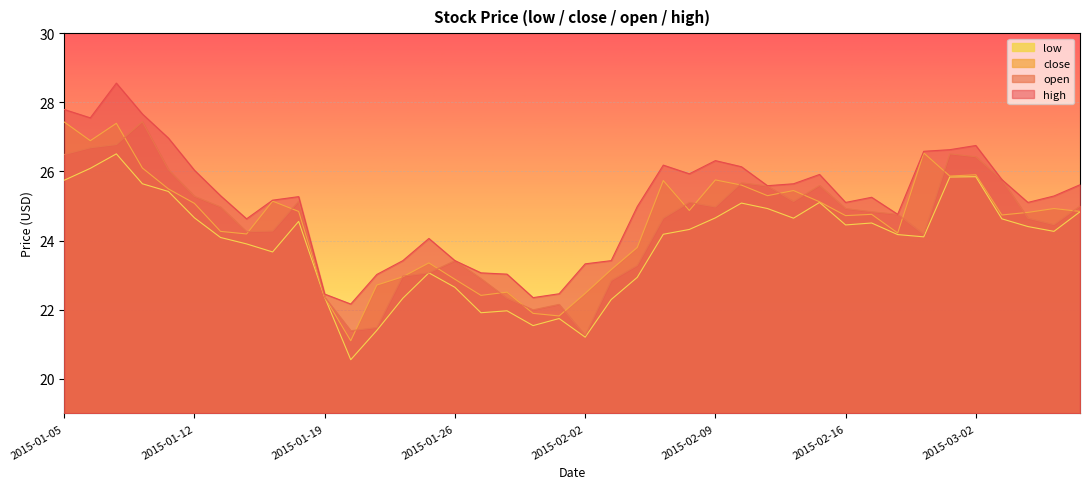

Count the number of data series in this chart.

4